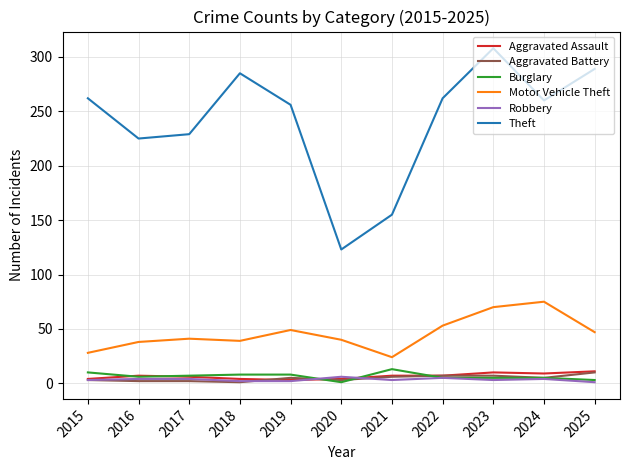

Which series has the largest range (max minus min)?

Theft